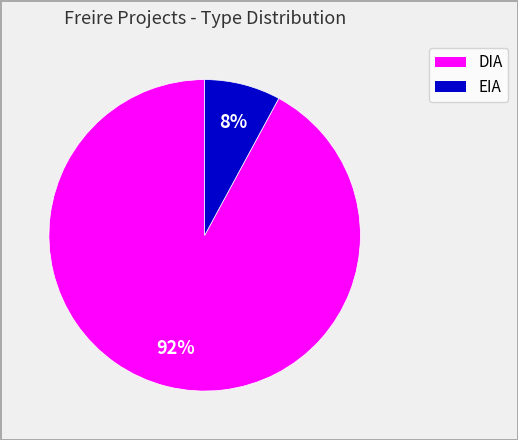

What percentage is the EIA slice, to the nearest percent?

8%